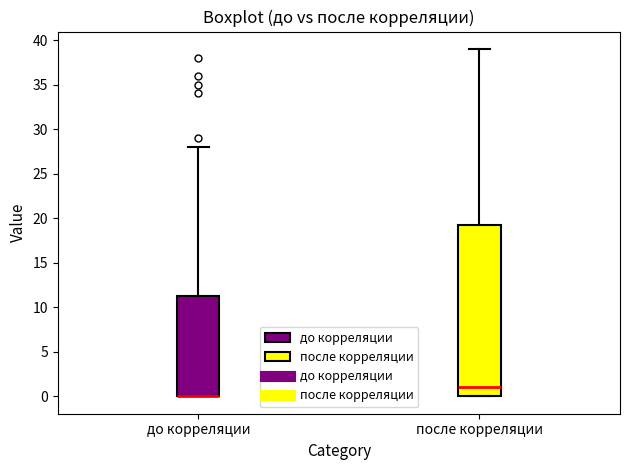

Reading left to right, transcribe this box plot: for each box, give where its median line is, the range the box spans, and where its two whiskers end, as read against the y-axis. The values are not printed on the chart, so give them approximately, as read against the axis.

до корреляции: median 0.0 (drawn on the box's lower edge), box 0.0 to 11.5, whiskers 0.0 to 28.0
после корреляции: median 1.0, box 0.0 to 19.5, whiskers 0.0 to 39.0